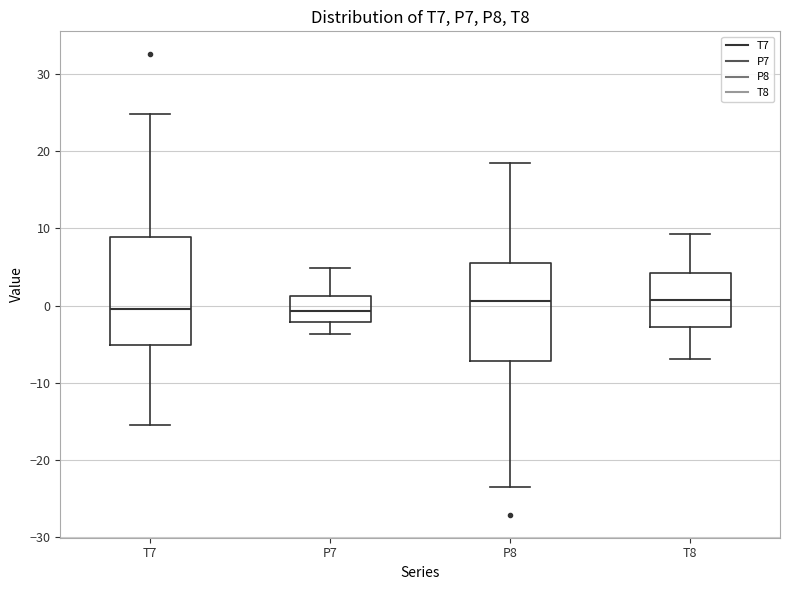

Reading left to right, transcribe this box plot: for each box, give where its median line is, the range the box spans, and where its two whiskers end, as read against the y-axis. The values are not printed on the chart, so give them approximately, as read against the axis.

T7: median 0, box -5 to 9, whiskers -16 to 25
P7: median -1, box -2 to 1, whiskers -4 to 5
P8: median 1, box -7 to 6, whiskers -24 to 18
T8: median 1, box -3 to 4, whiskers -7 to 9